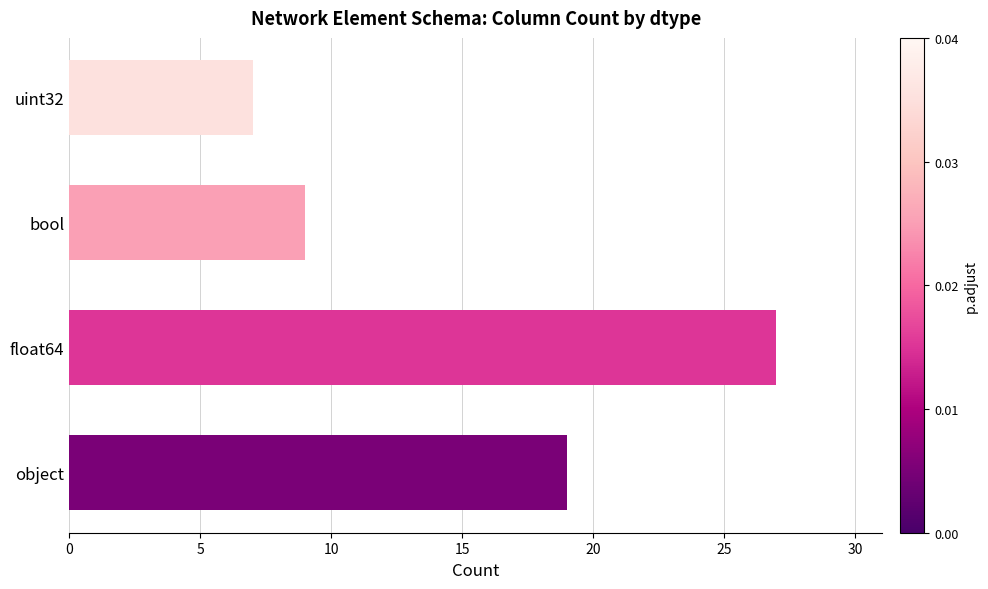

What is the sum of all values?

62